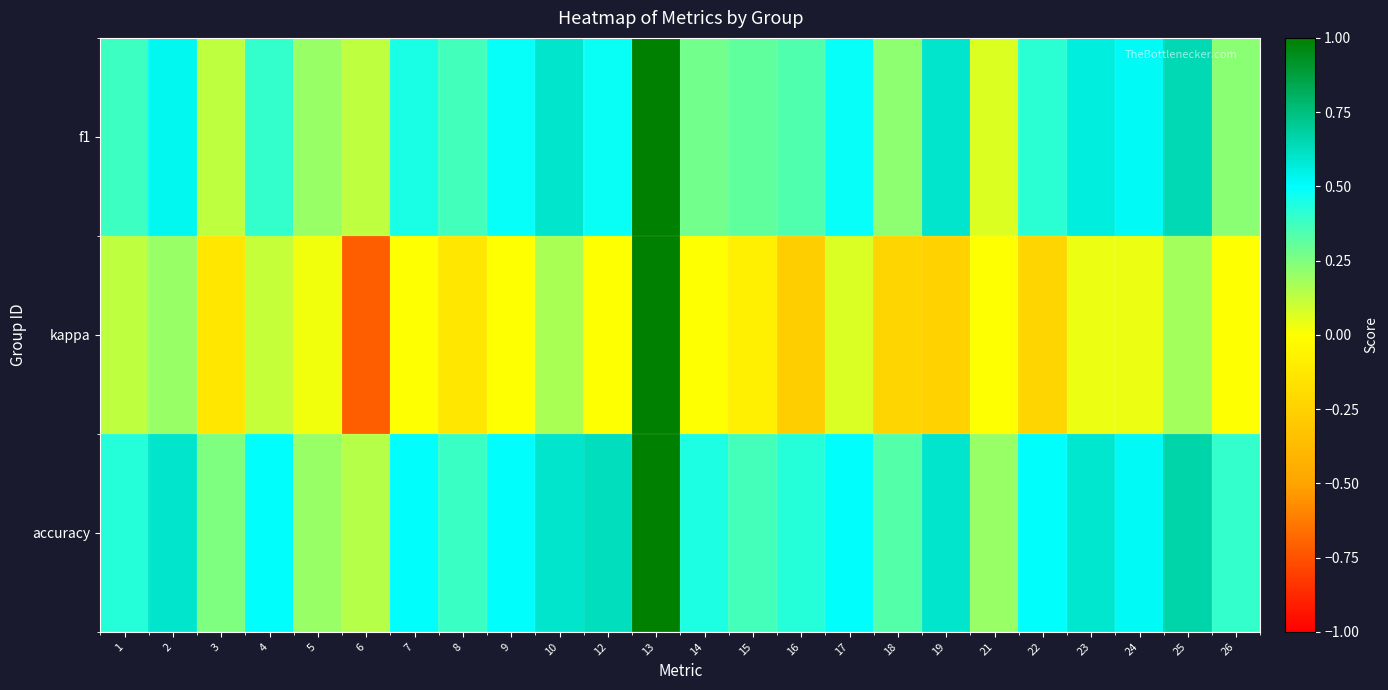

Which series has the largest total across all categories?

accuracy